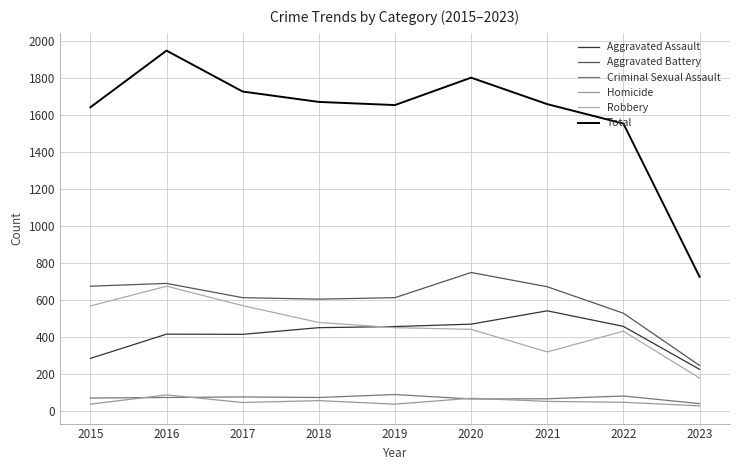

What is the difference between the highest and lowest values at 2020?

1735